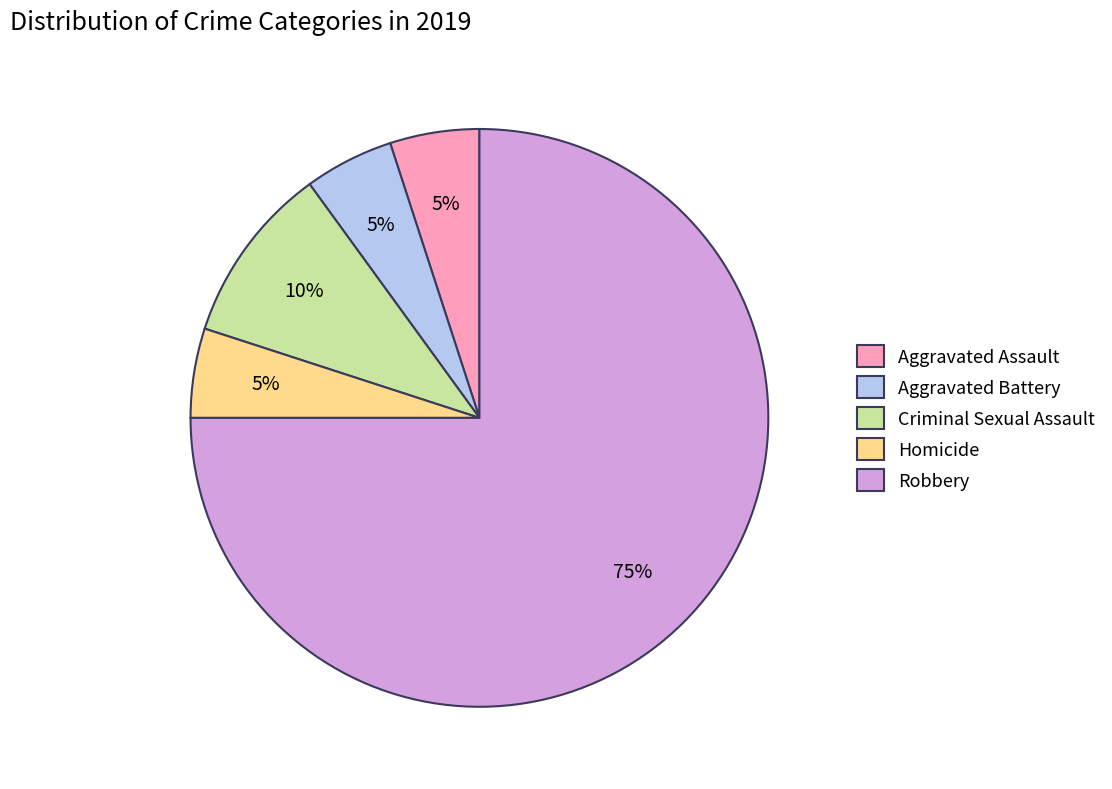

Combined, do Criminal Sexual Assault and Aggravated Assault account for over 50%?

No